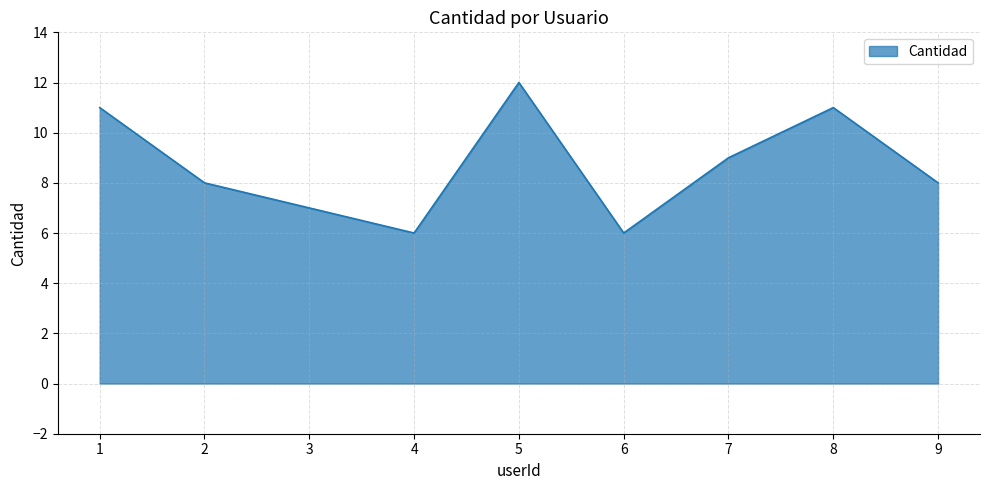

What value does the data have at 3?

7